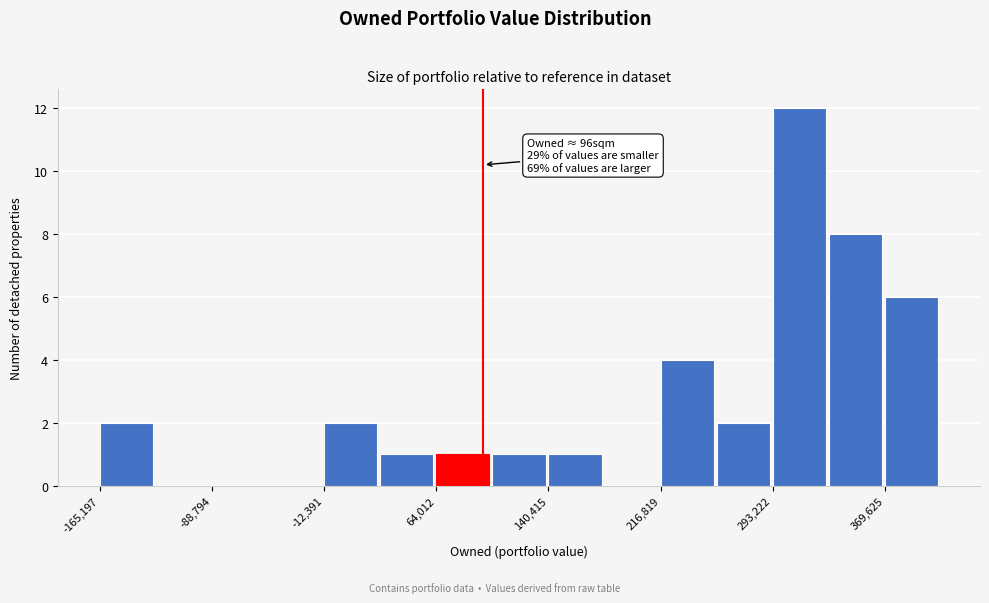

Around what value on the x-axis is the tallest bar? Give the approximate position of its centre, as read against the axis.

310000